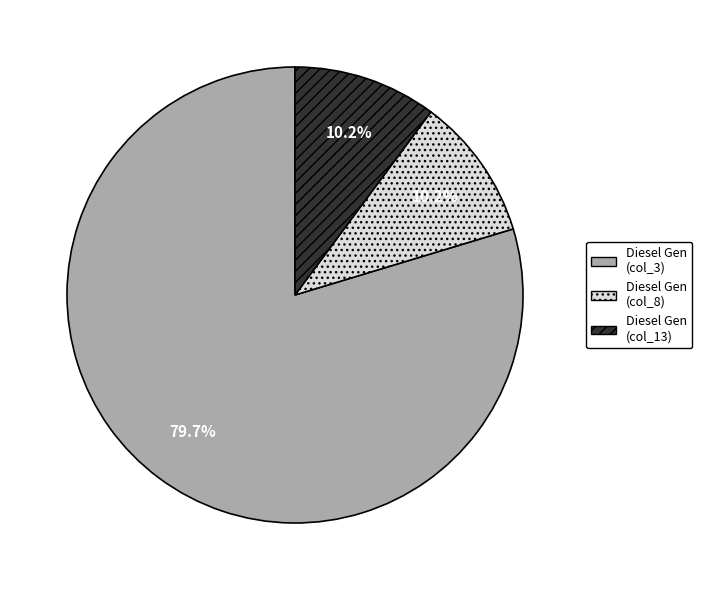

Which slice represents more than half of the pie?

Diesel Gen (col_3)